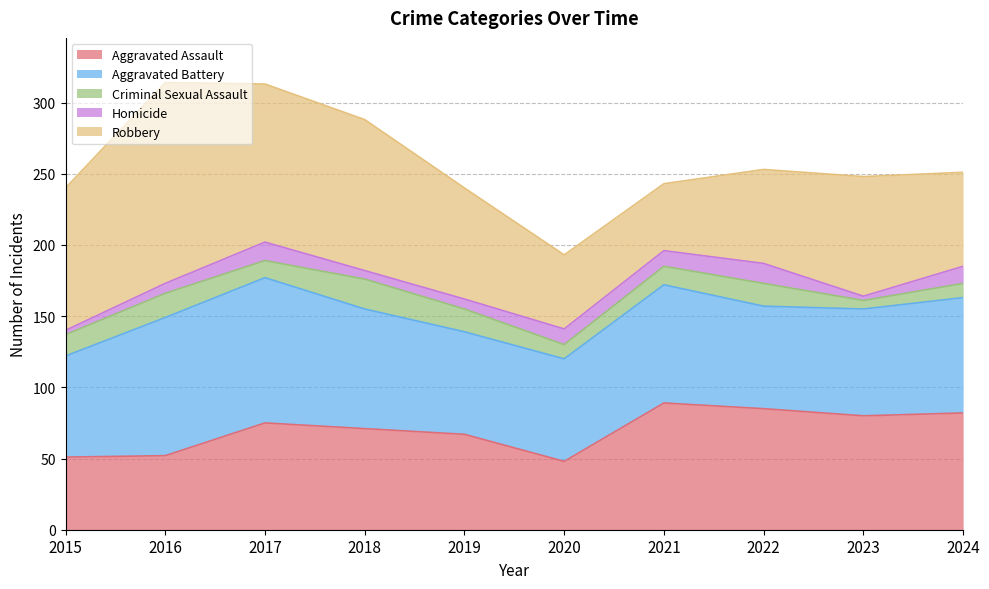

How many distinct data groups are displayed?

5